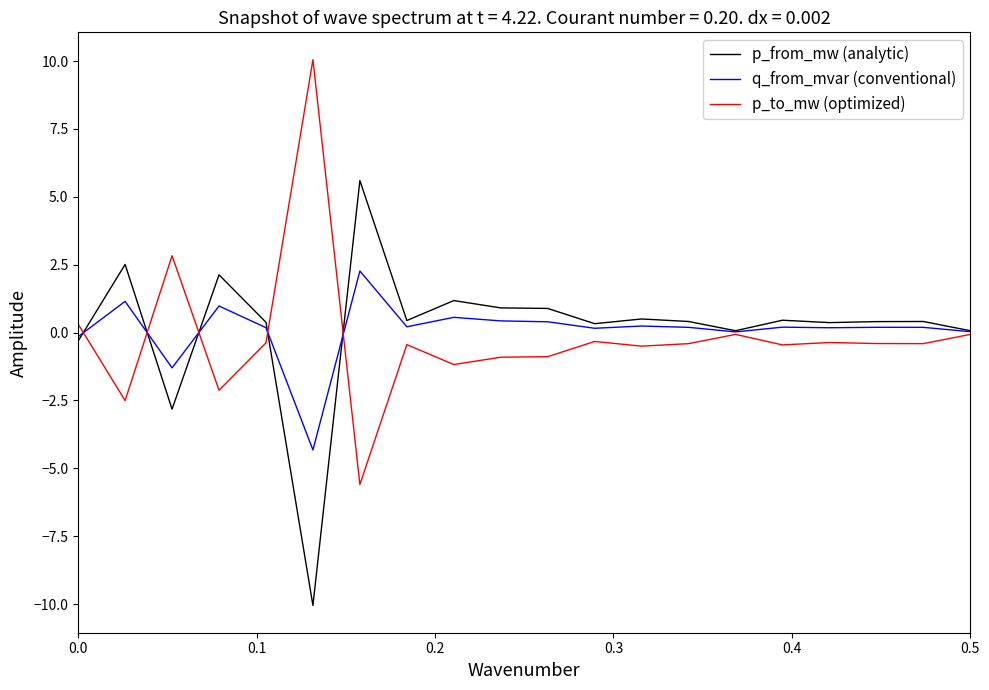

Does the chart have visible grid lines?

No